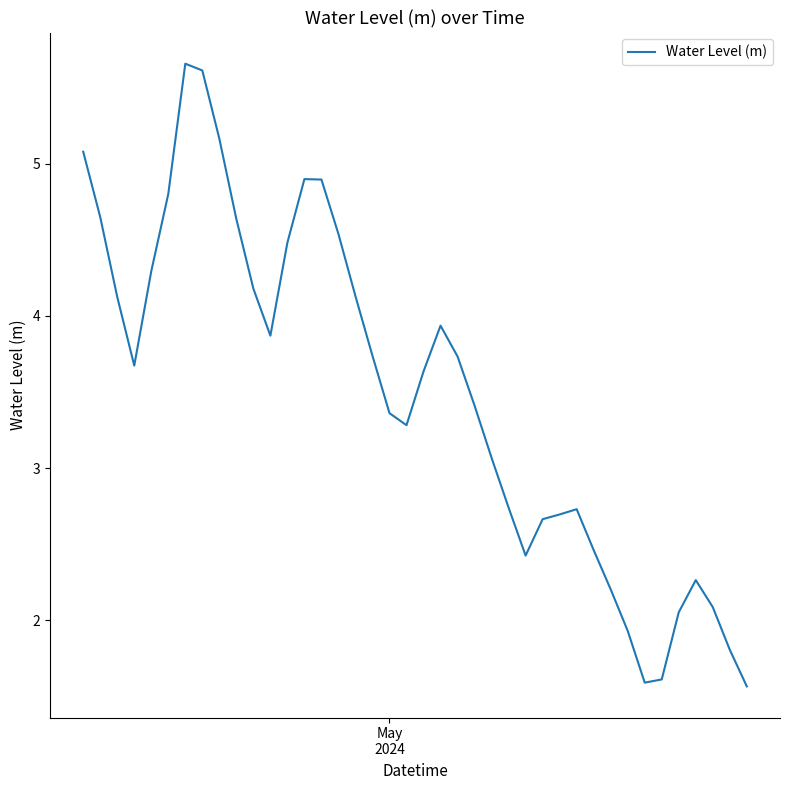

What is the difference between the maximum and minimum values?

4.1